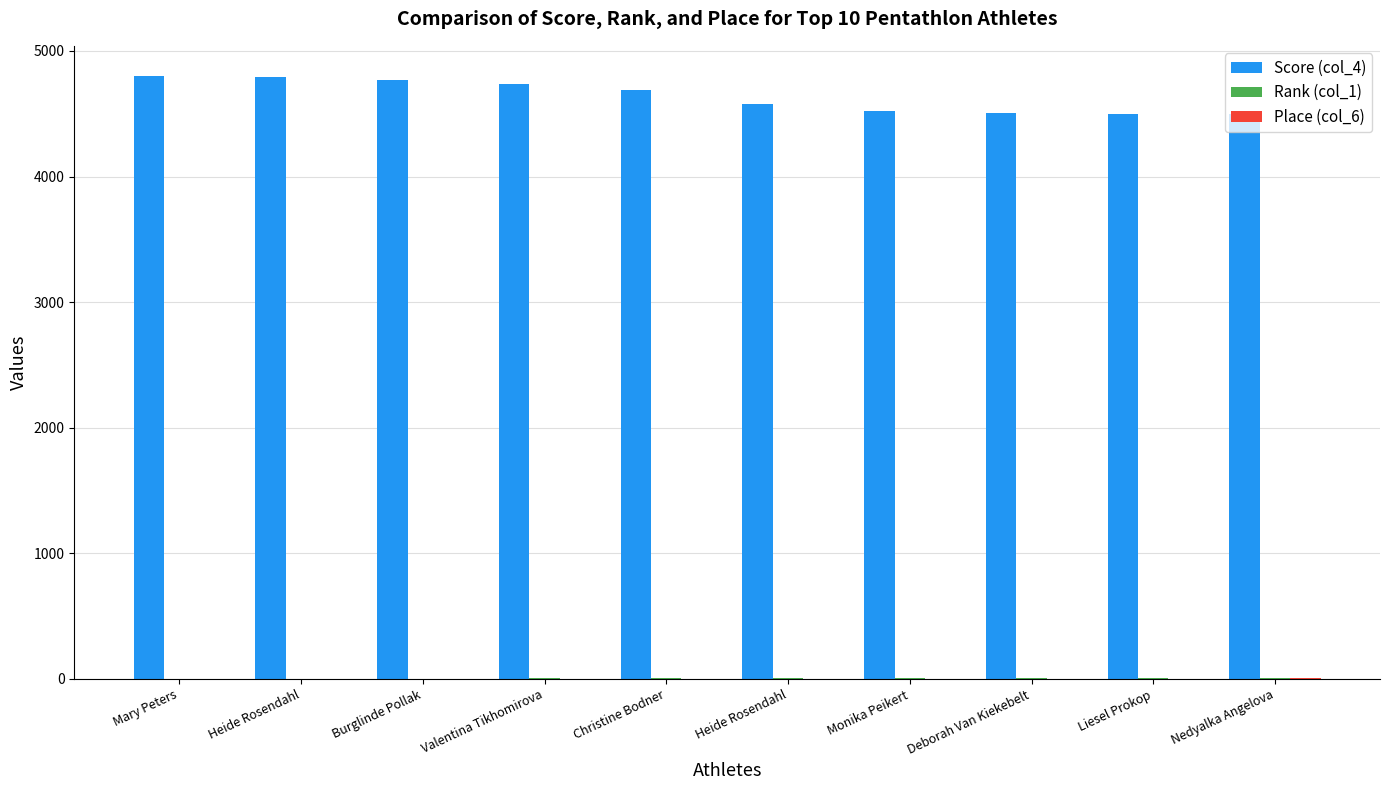

Which series has the largest total across all categories?

Score (col_4)